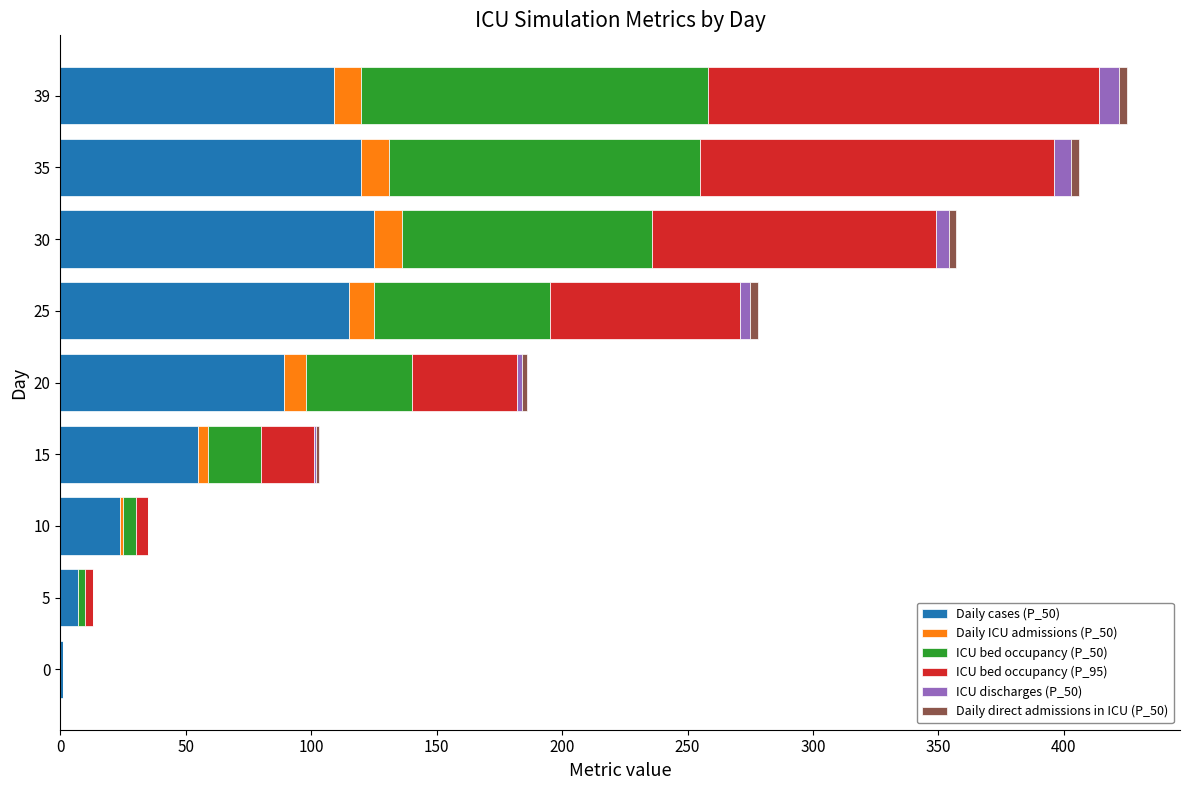

The Daily cases (P_50) series shows 25 at 35. True or false?

False